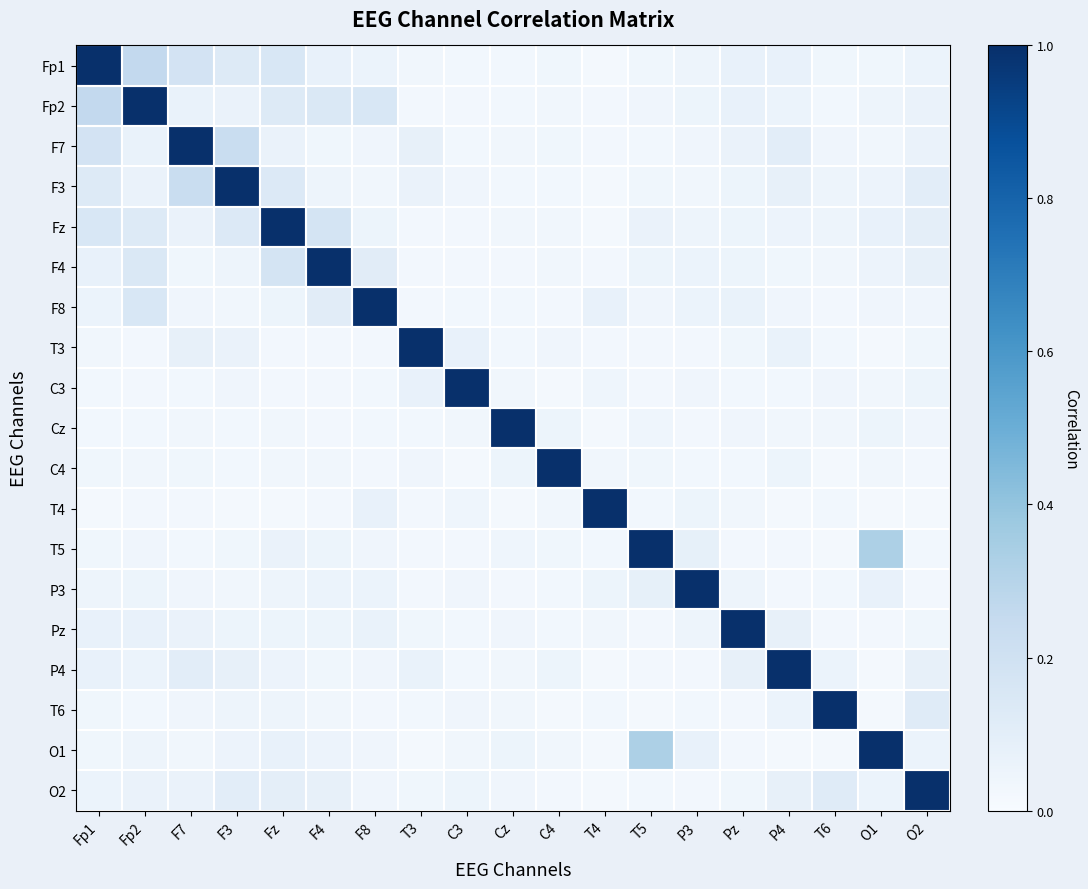

Reading left to right, extract all data points from this chart.

Fp1: Fp1=1.0	Fp2=0.3	F7=0.2	F3=0.1	Fz=0.2	F4=0.1	F8=0.1	T3=0.0	C3=0.0	Cz=0.0	C4=0.0	T4=0.0	T5=0.0	P3=0.0	Pz=0.1	P4=0.1	T6=0.0	O1=0.0	O2=0.1
Fp2: Fp1=0.3	Fp2=1.0	F7=0.1	F3=0.1	Fz=0.1	F4=0.1	F8=0.2	T3=0.0	C3=0.0	Cz=0.0	C4=0.0	T4=0.0	T5=0.0	P3=0.1	Pz=0.1	P4=0.1	T6=0.0	O1=0.0	O2=0.1
F7: Fp1=0.2	Fp2=0.1	F7=1.0	F3=0.2	Fz=0.1	F4=0.0	F8=0.0	T3=0.1	C3=0.0	Cz=0.0	C4=0.0	T4=0.0	T5=0.0	P3=0.0	Pz=0.1	P4=0.1	T6=0.0	O1=0.0	O2=0.1
F3: Fp1=0.1	Fp2=0.1	F7=0.2	F3=1.0	Fz=0.1	F4=0.0	F8=0.0	T3=0.1	C3=0.0	Cz=0.0	C4=0.0	T4=0.0	T5=0.0	P3=0.0	Pz=0.1	P4=0.1	T6=0.0	O1=0.1	O2=0.1
Fz: Fp1=0.2	Fp2=0.1	F7=0.1	F3=0.1	Fz=1.0	F4=0.2	F8=0.1	T3=0.0	C3=0.0	Cz=0.0	C4=0.0	T4=0.0	T5=0.1	P3=0.0	Pz=0.1	P4=0.1	T6=0.0	O1=0.1	O2=0.1
F4: Fp1=0.1	Fp2=0.1	F7=0.0	F3=0.0	Fz=0.2	F4=1.0	F8=0.1	T3=0.0	C3=0.0	Cz=0.0	C4=0.0	T4=0.0	T5=0.1	P3=0.1	Pz=0.1	P4=0.0	T6=0.0	O1=0.1	O2=0.1
F8: Fp1=0.1	Fp2=0.2	F7=0.0	F3=0.0	Fz=0.1	F4=0.1	F8=1.0	T3=0.0	C3=0.0	Cz=0.0	C4=0.0	T4=0.1	T5=0.0	P3=0.1	Pz=0.1	P4=0.0	T6=0.0	O1=0.0	O2=0.0
T3: Fp1=0.0	Fp2=0.0	F7=0.1	F3=0.1	Fz=0.0	F4=0.0	F8=0.0	T3=1.0	C3=0.1	Cz=0.0	C4=0.0	T4=0.0	T5=0.0	P3=0.0	Pz=0.0	P4=0.1	T6=0.0	O1=0.0	O2=0.0
C3: Fp1=0.0	Fp2=0.0	F7=0.0	F3=0.0	Fz=0.0	F4=0.0	F8=0.0	T3=0.1	C3=1.0	Cz=0.0	C4=0.0	T4=0.0	T5=0.0	P3=0.0	Pz=0.0	P4=0.0	T6=0.0	O1=0.0	O2=0.1
Cz: Fp1=0.0	Fp2=0.0	F7=0.0	F3=0.0	Fz=0.0	F4=0.0	F8=0.0	T3=0.0	C3=0.0	Cz=1.0	C4=0.1	T4=0.0	T5=0.0	P3=0.0	Pz=0.0	P4=0.0	T6=0.0	O1=0.1	O2=0.0
C4: Fp1=0.0	Fp2=0.0	F7=0.0	F3=0.0	Fz=0.0	F4=0.0	F8=0.0	T3=0.0	C3=0.0	Cz=0.1	C4=1.0	T4=0.0	T5=0.0	P3=0.0	Pz=0.0	P4=0.1	T6=0.0	O1=0.0	O2=0.0
T4: Fp1=0.0	Fp2=0.0	F7=0.0	F3=0.0	Fz=0.0	F4=0.0	F8=0.1	T3=0.0	C3=0.0	Cz=0.0	C4=0.0	T4=1.0	T5=0.0	P3=0.1	Pz=0.0	P4=0.0	T6=0.0	O1=0.0	O2=0.0
T5: Fp1=0.0	Fp2=0.0	F7=0.0	F3=0.0	Fz=0.1	F4=0.1	F8=0.0	T3=0.0	C3=0.0	Cz=0.0	C4=0.0	T4=0.0	T5=1.0	P3=0.1	Pz=0.0	P4=0.0	T6=0.0	O1=0.3	O2=0.0
P3: Fp1=0.0	Fp2=0.1	F7=0.0	F3=0.0	Fz=0.0	F4=0.1	F8=0.1	T3=0.0	C3=0.0	Cz=0.0	C4=0.0	T4=0.1	T5=0.1	P3=1.0	Pz=0.0	P4=0.0	T6=0.0	O1=0.1	O2=0.0
Pz: Fp1=0.1	Fp2=0.1	F7=0.1	F3=0.1	Fz=0.1	F4=0.1	F8=0.1	T3=0.0	C3=0.0	Cz=0.0	C4=0.0	T4=0.0	T5=0.0	P3=0.0	Pz=1.0	P4=0.1	T6=0.0	O1=0.0	O2=0.0
P4: Fp1=0.1	Fp2=0.1	F7=0.1	F3=0.1	Fz=0.1	F4=0.0	F8=0.0	T3=0.1	C3=0.0	Cz=0.0	C4=0.1	T4=0.0	T5=0.0	P3=0.0	Pz=0.1	P4=1.0	T6=0.1	O1=0.0	O2=0.1
T6: Fp1=0.0	Fp2=0.0	F7=0.0	F3=0.0	Fz=0.0	F4=0.0	F8=0.0	T3=0.0	C3=0.0	Cz=0.0	C4=0.0	T4=0.0	T5=0.0	P3=0.0	Pz=0.0	P4=0.1	T6=1.0	O1=0.0	O2=0.1
O1: Fp1=0.0	Fp2=0.0	F7=0.0	F3=0.1	Fz=0.1	F4=0.1	F8=0.0	T3=0.0	C3=0.0	Cz=0.1	C4=0.0	T4=0.0	T5=0.3	P3=0.1	Pz=0.0	P4=0.0	T6=0.0	O1=1.0	O2=0.1
O2: Fp1=0.1	Fp2=0.1	F7=0.1	F3=0.1	Fz=0.1	F4=0.1	F8=0.0	T3=0.0	C3=0.1	Cz=0.0	C4=0.0	T4=0.0	T5=0.0	P3=0.0	Pz=0.0	P4=0.1	T6=0.1	O1=0.1	O2=1.0